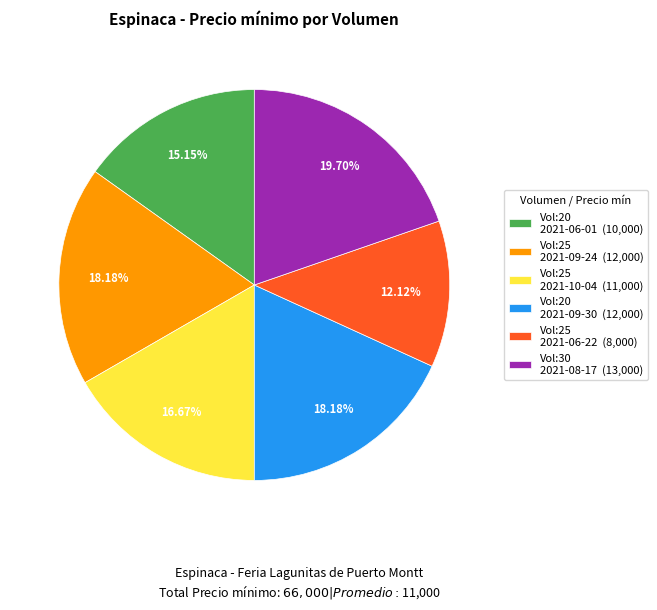

Do Vol:25 2021-06-22 (8,000) and Vol:30 2021-08-17 (13,000) together represent more than half of the pie?

No